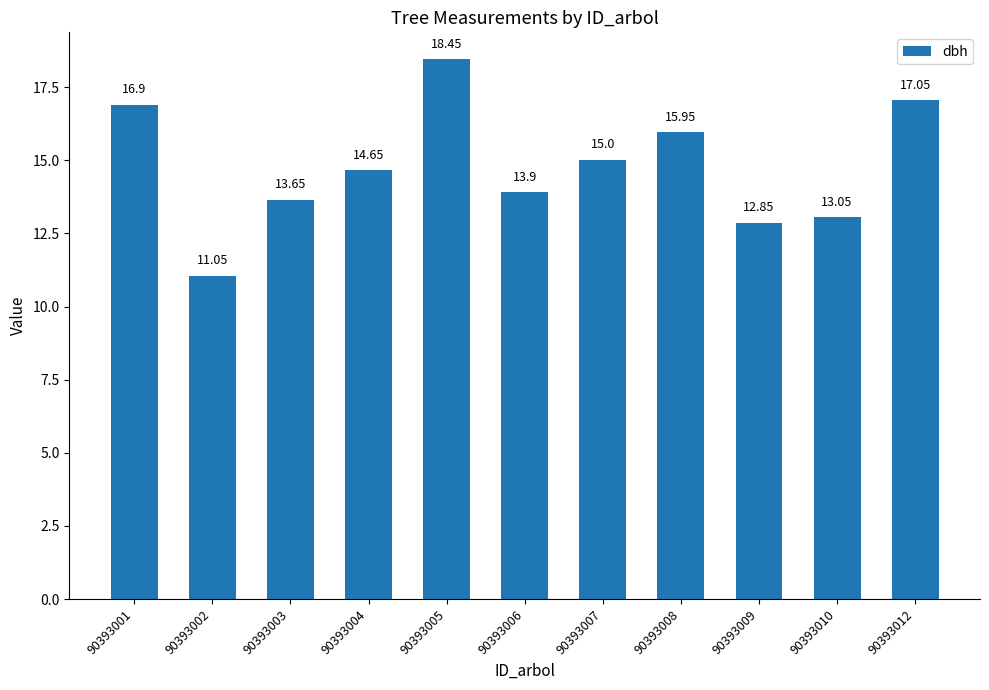

List the labels in order of value, smallest first.

90393002, 90393009, 90393010, 90393003, 90393006, 90393004, 90393007, 90393008, 90393001, 90393012, 90393005